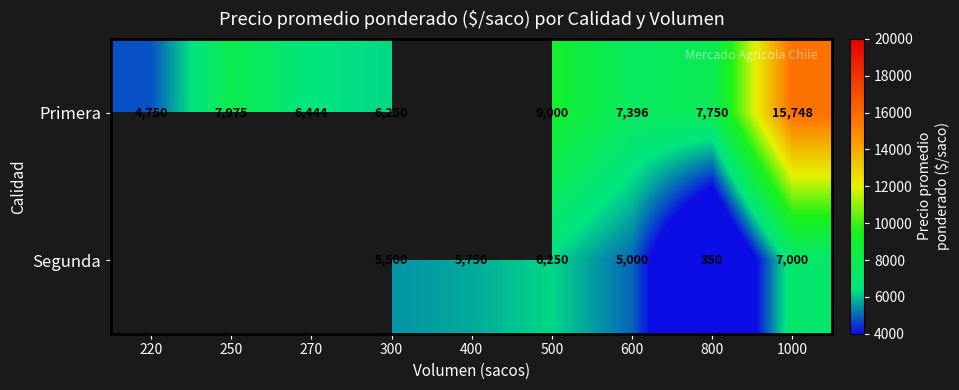

What is the greatest value displayed?

15748.0